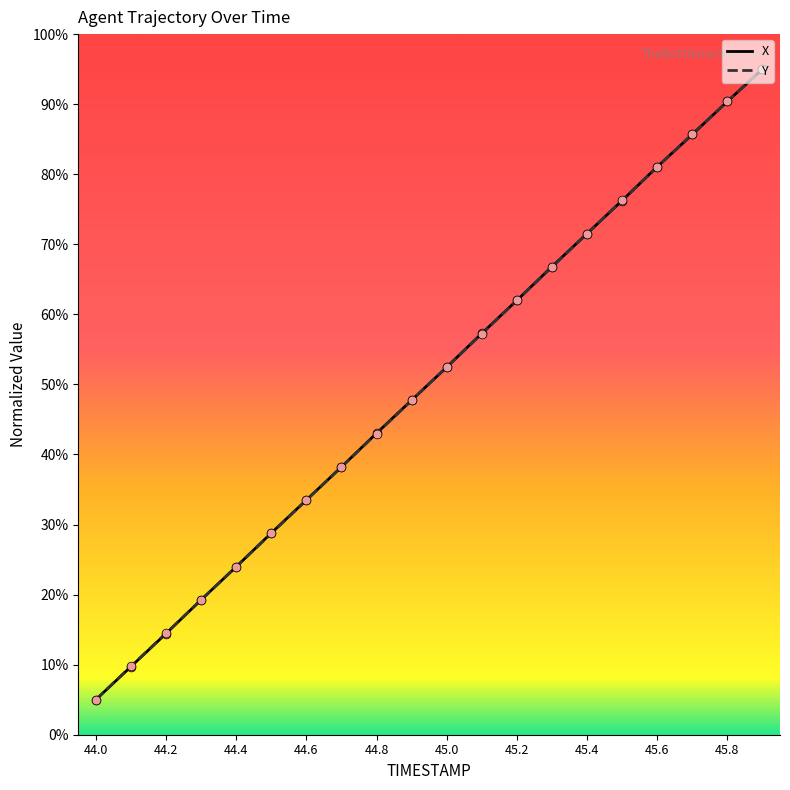

What is the greatest value displayed?

95.0